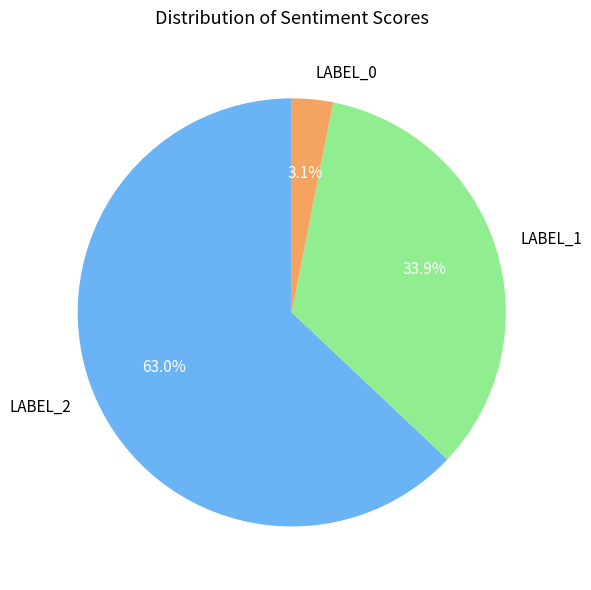

Is there a majority slice in this chart?

Yes